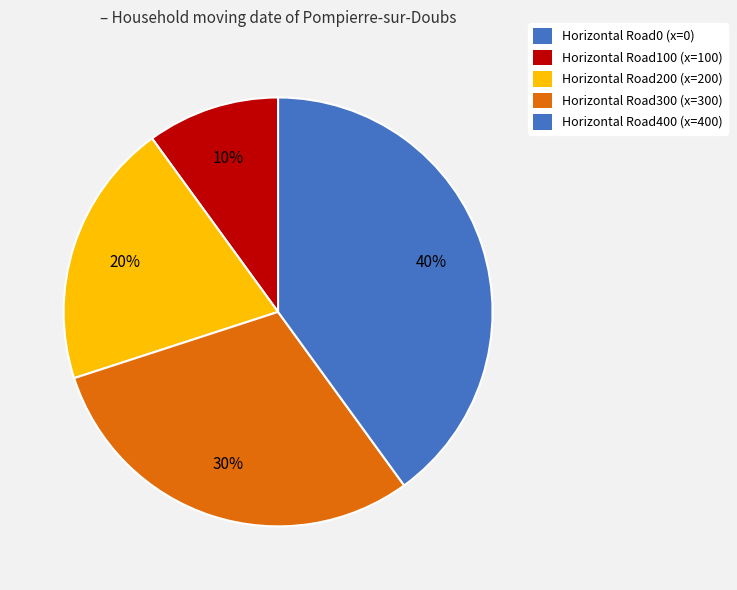

How many slices are in this pie chart?

5